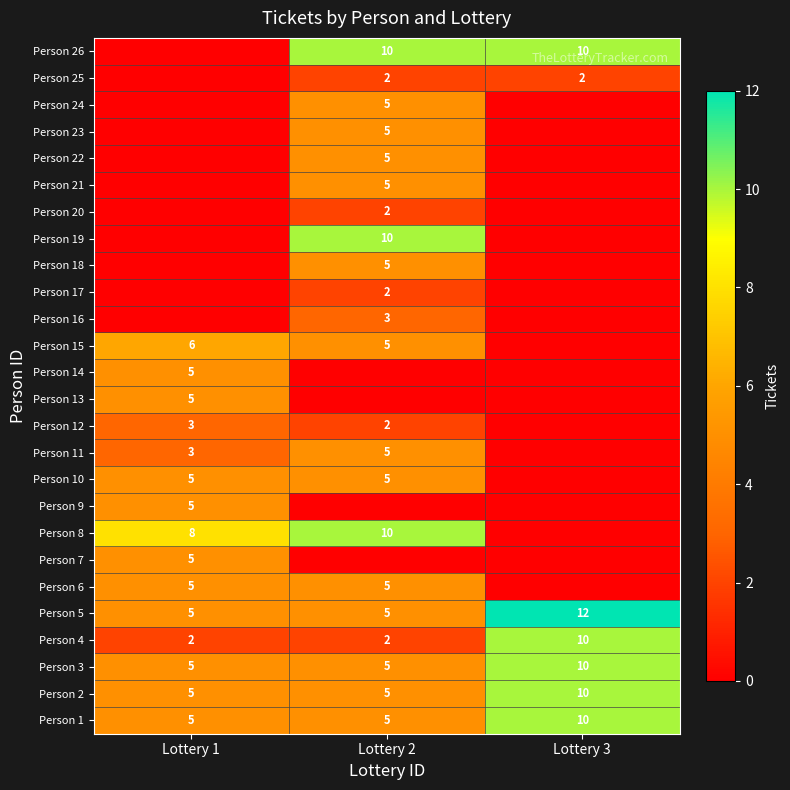

Is the value of Person 4 at Lottery 1 greater than the value of Person 8 at Lottery 1?

No